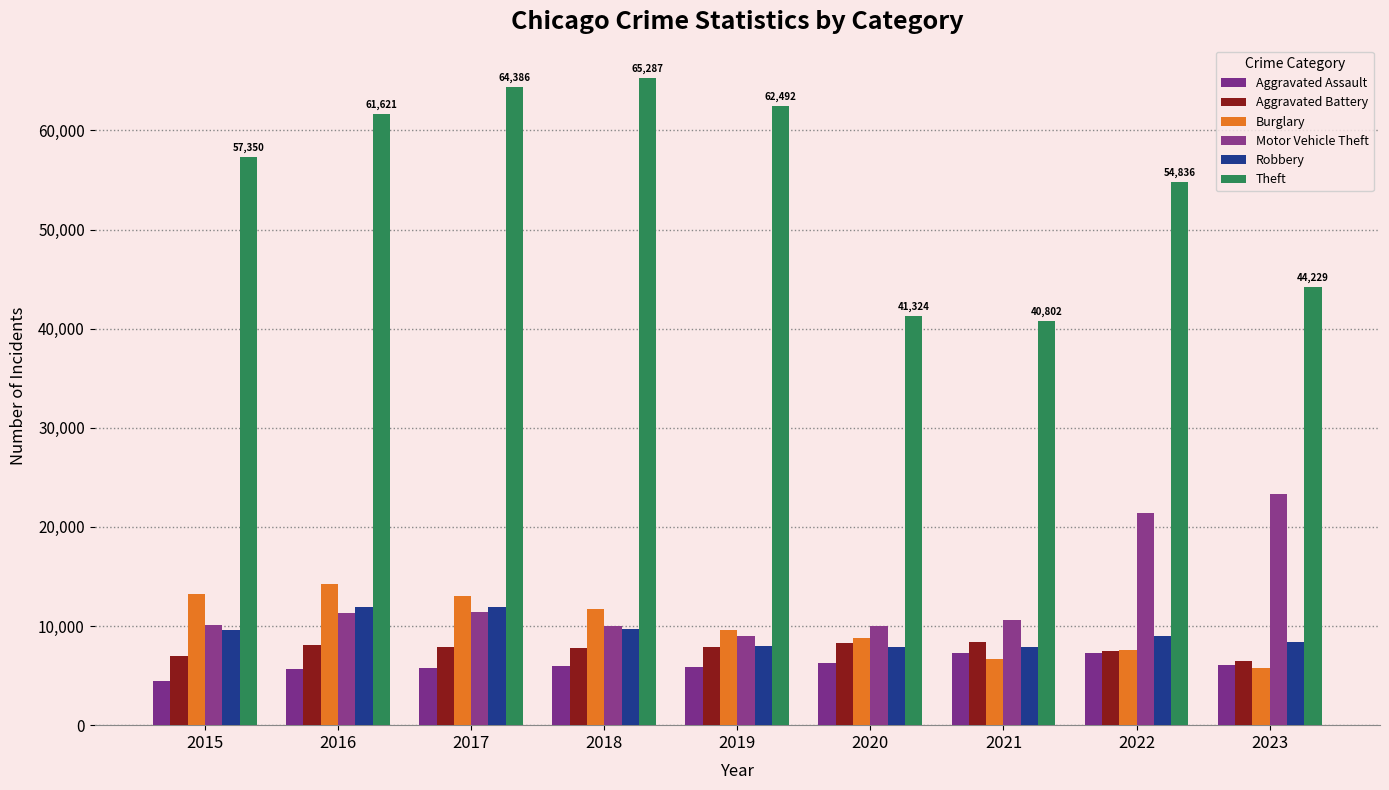

What is the difference between the maximum and minimum values in the Robbery series?

4105